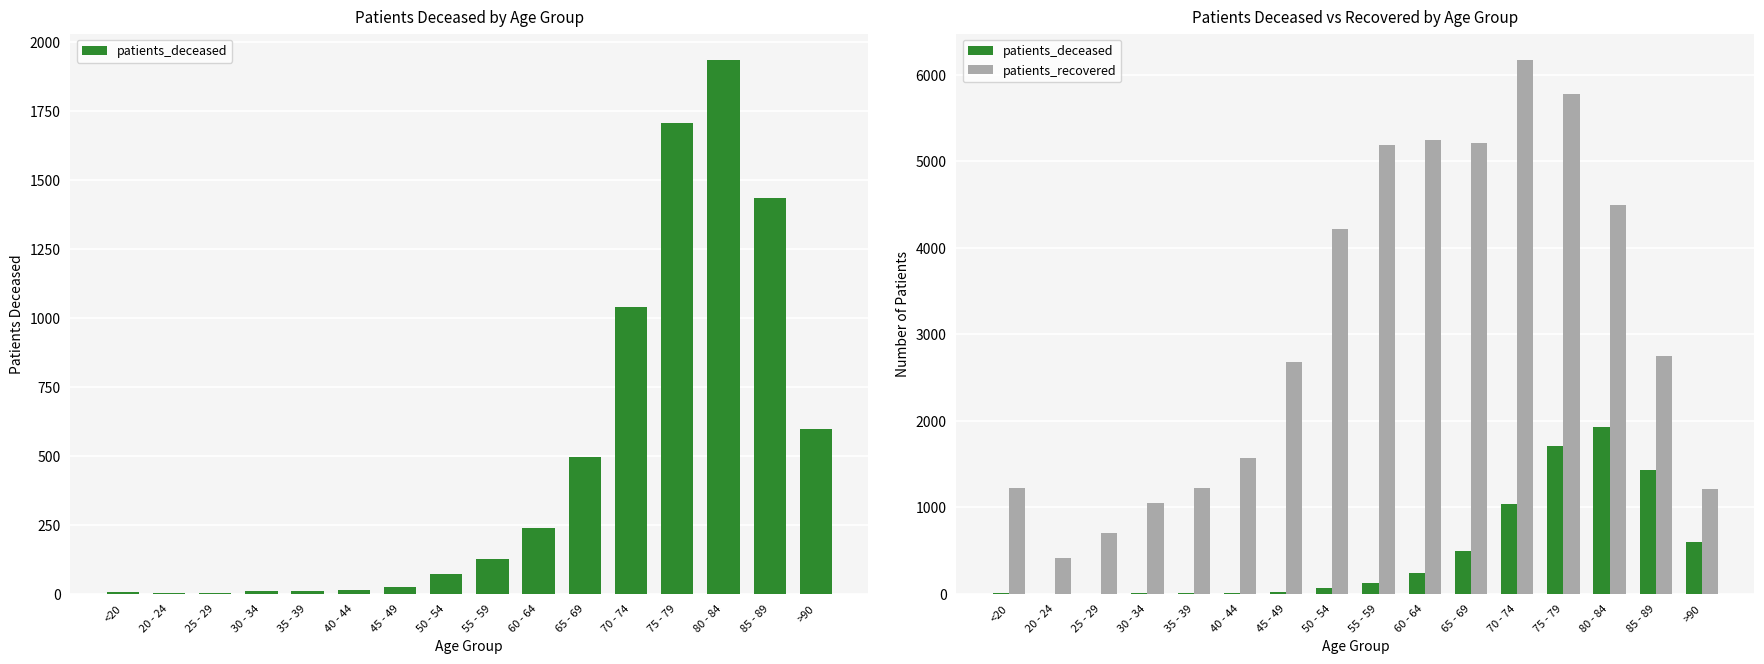

Which category has the highest value across all series?

70 - 74